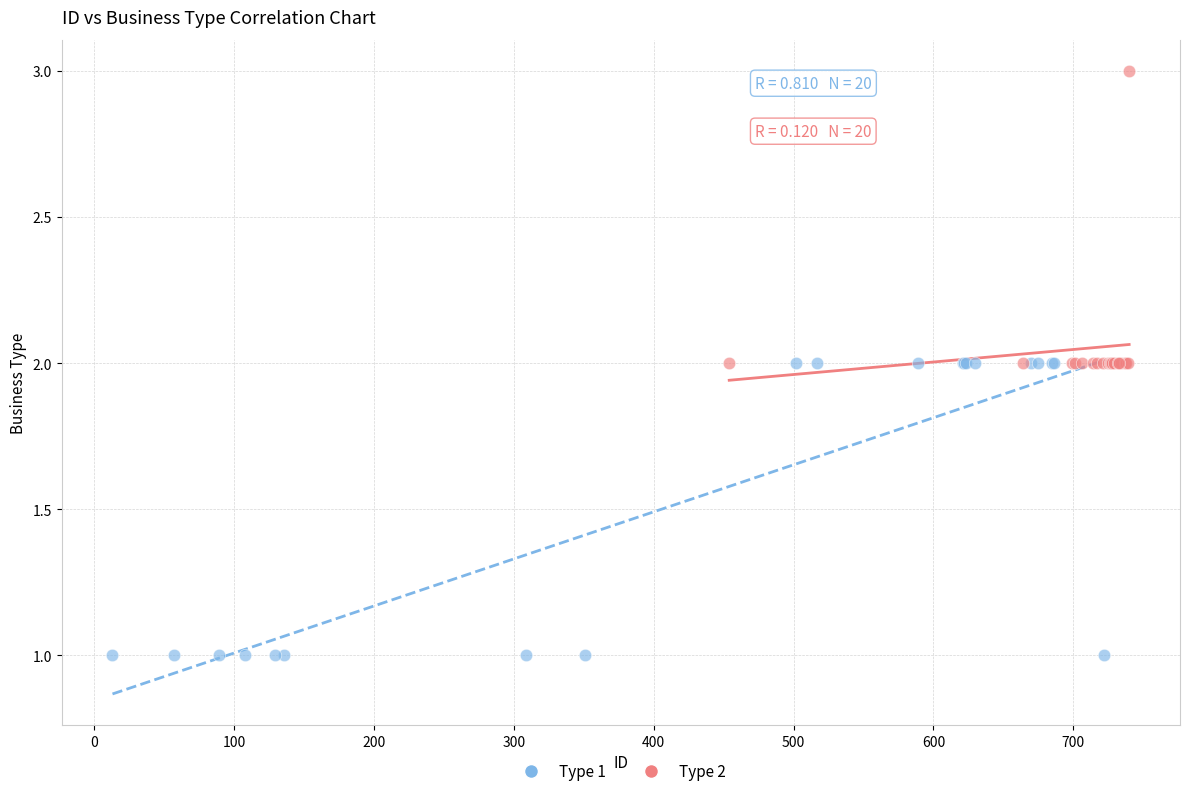

Which series reaches the maximum Y coordinate?

Type 2